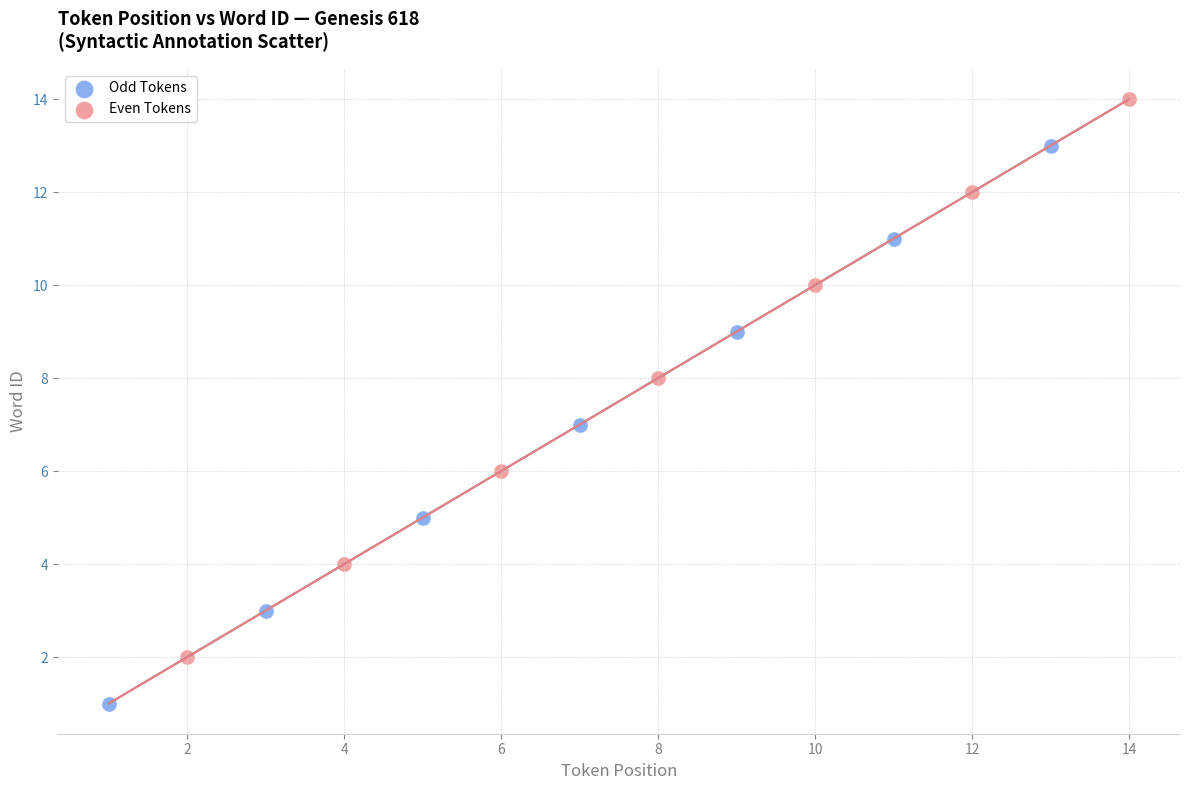

Which series reaches the minimum Y coordinate?

Odd Tokens